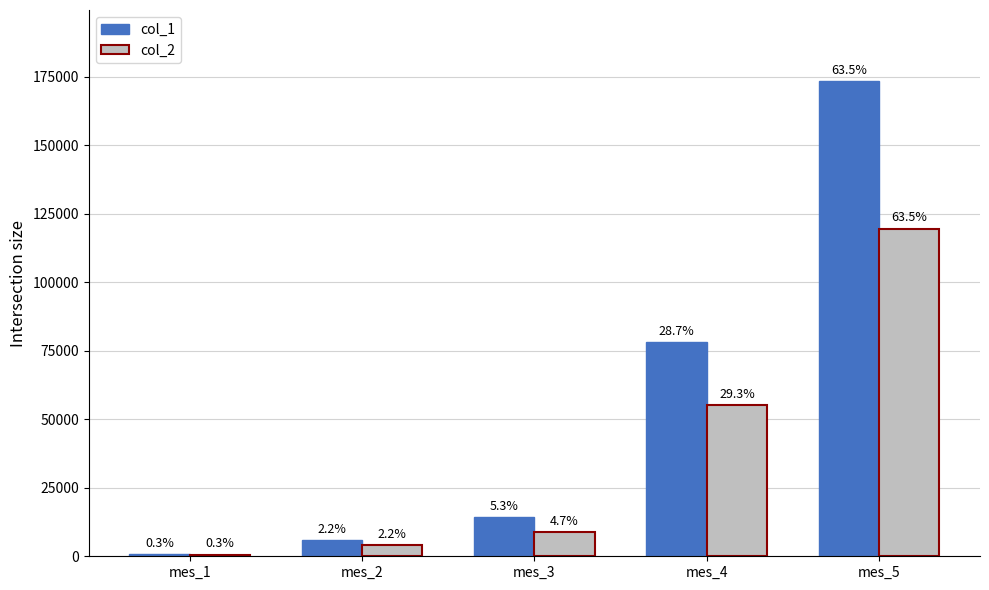

List the labels in order of col_1 value, smallest first.

mes_1, mes_2, mes_3, mes_4, mes_5